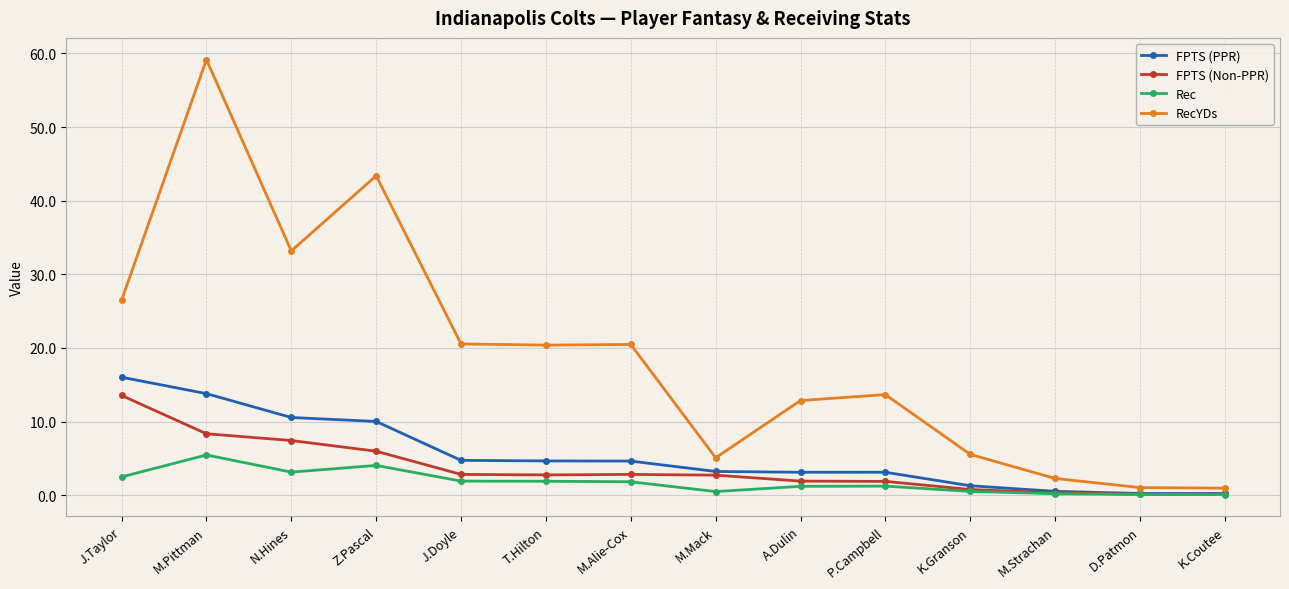

The RecYDs series shows 5.1 at M.Mack. True or false?

True